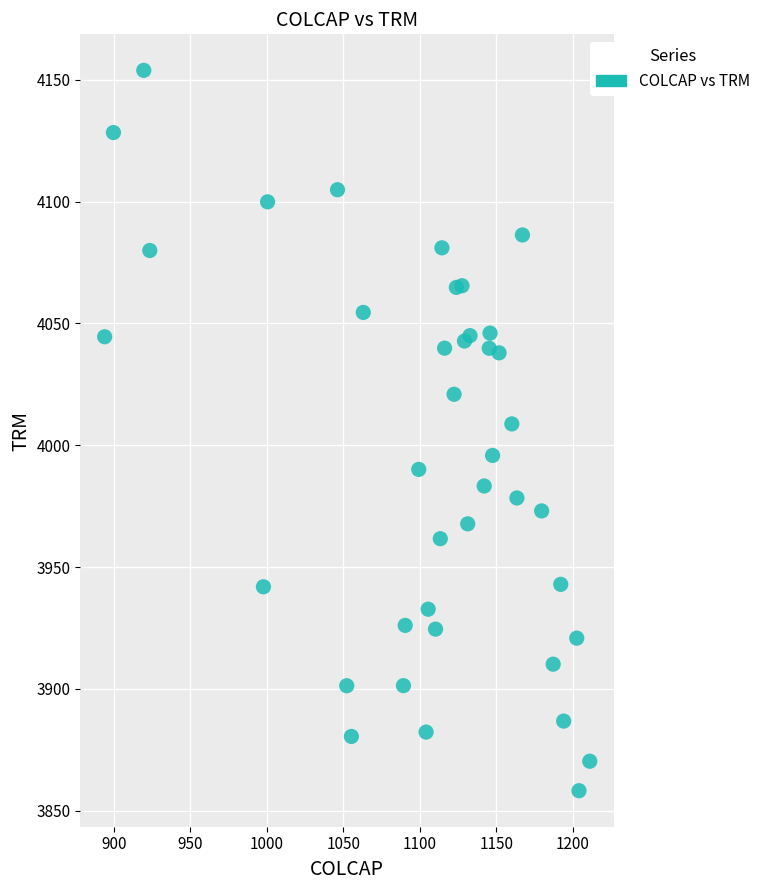

What is the range of X values (max minus min)?

317.0